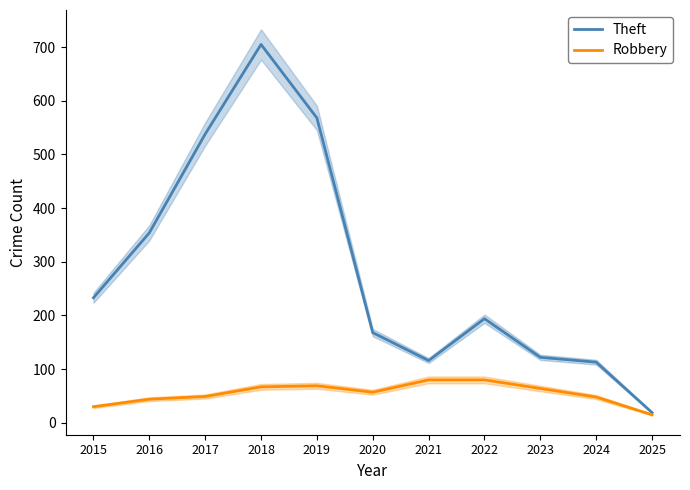

What is the sum of the Robbery values at 2024 and 2025?

63